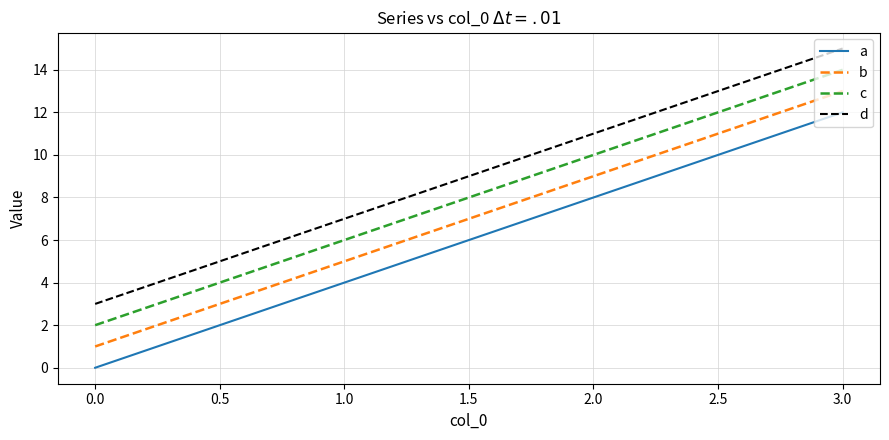

Does the chart have visible grid lines?

Yes